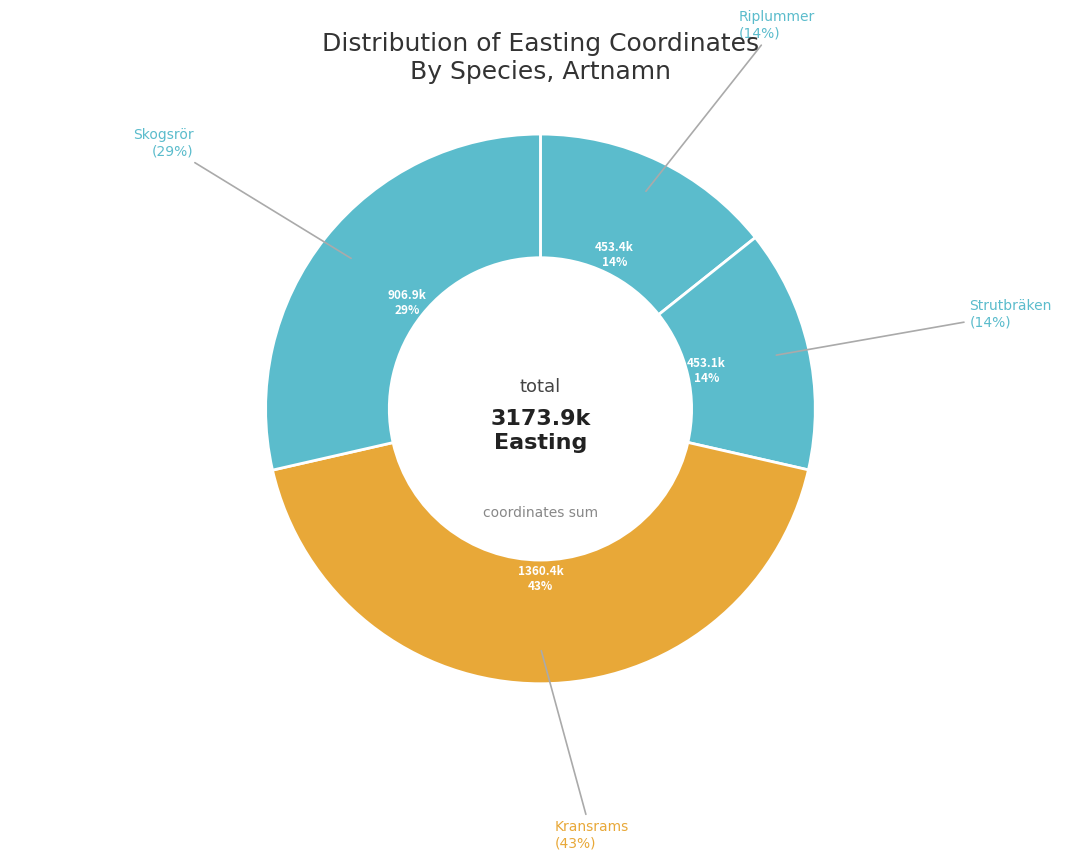

What is the ratio of the value at Riplummer
(6231985) to the value at Strutbräken
(2710362)?

1.0